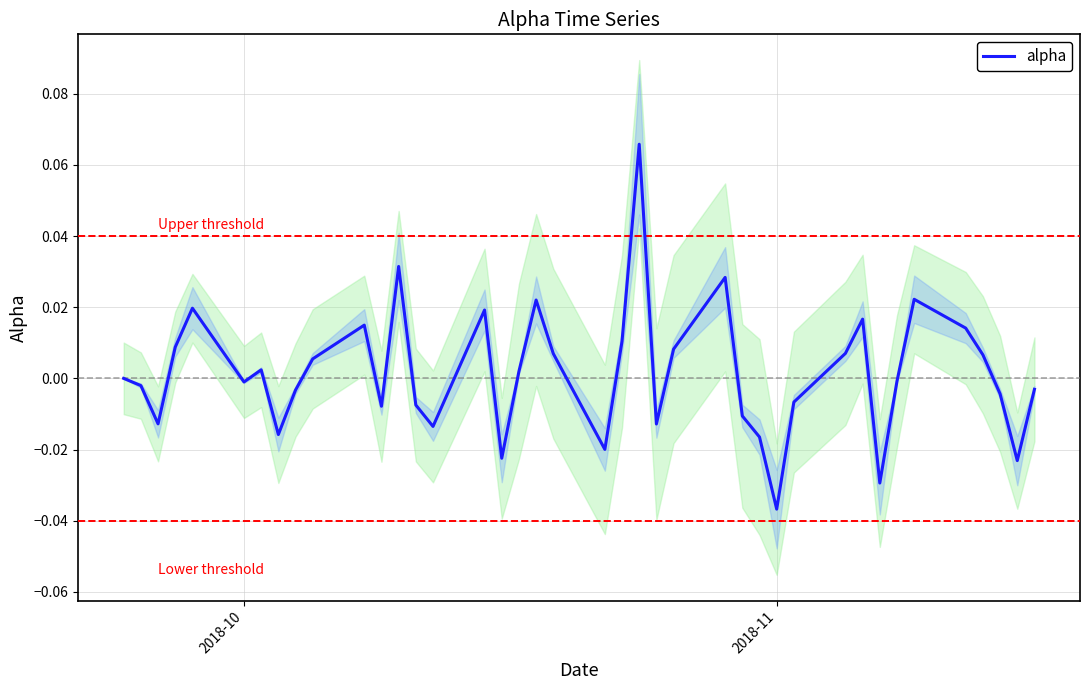

Which category has the lowest value in the alpha series?

2018-11